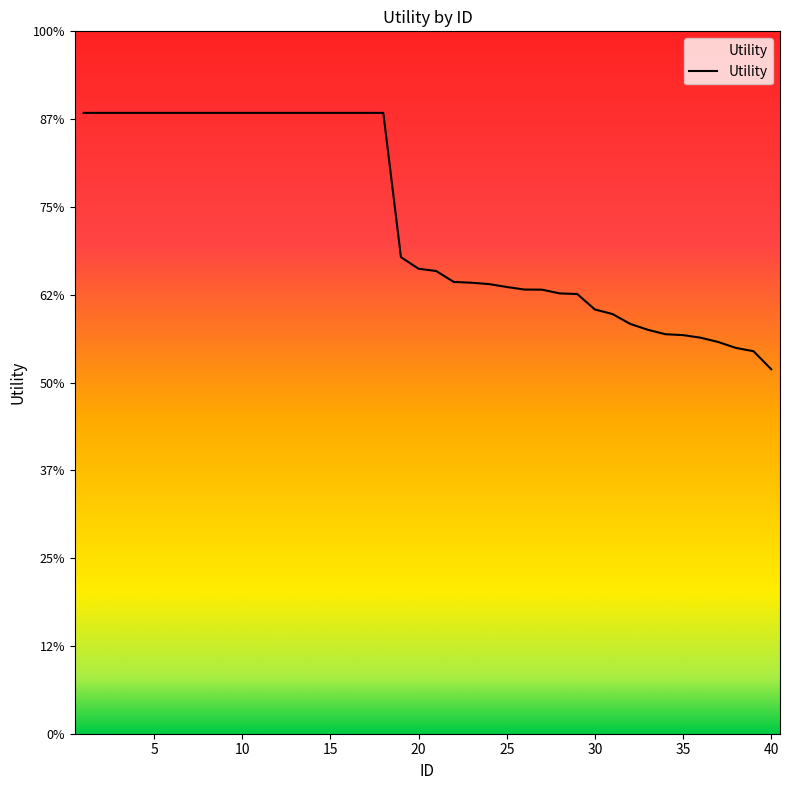

Does the chart have visible grid lines?

No